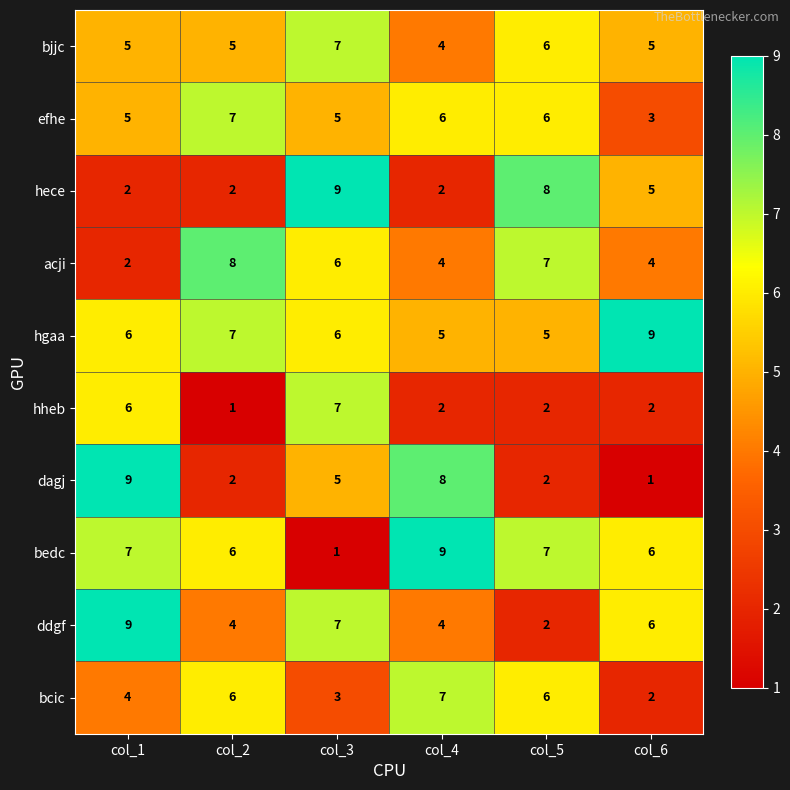

What is the sum of the bcic values at col_3 and col_2?

9